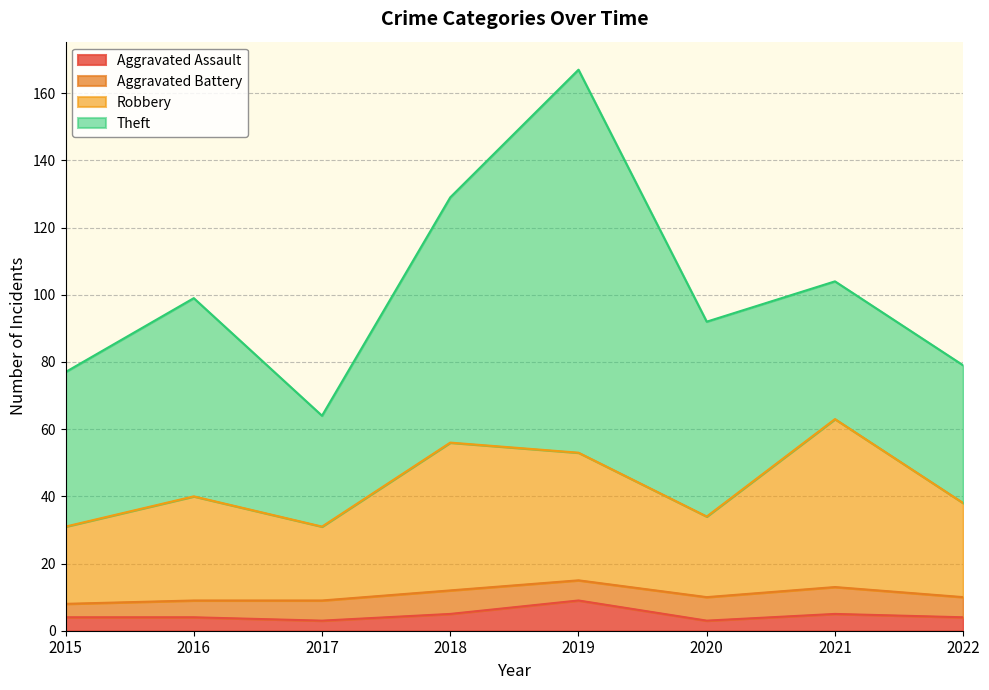

Where is Robbery nearest to the value 47?

2019